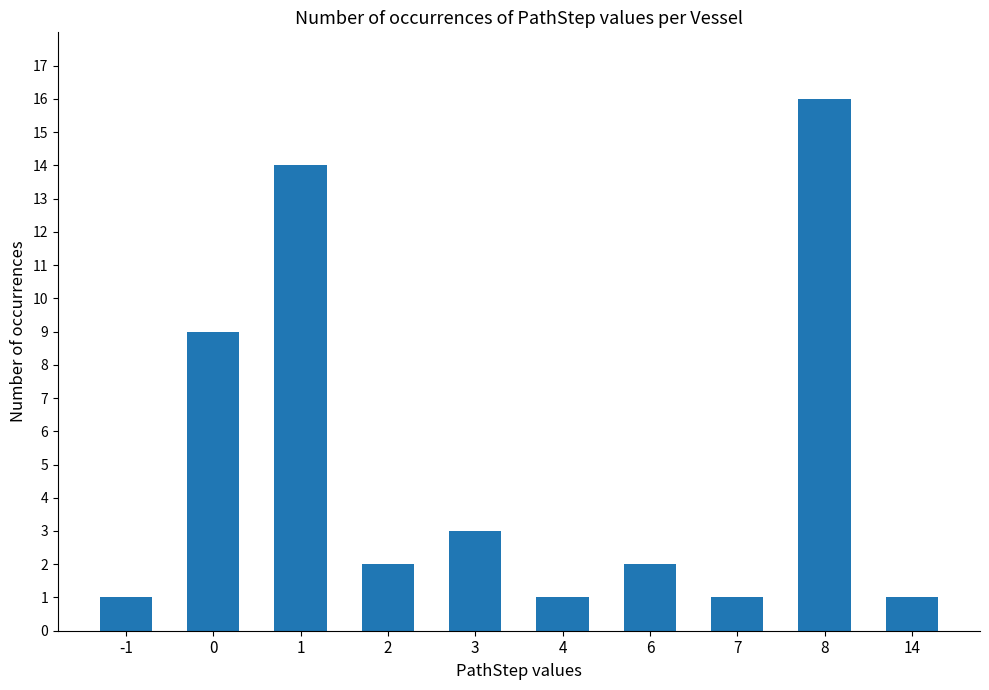

How many bars are there in total?

10